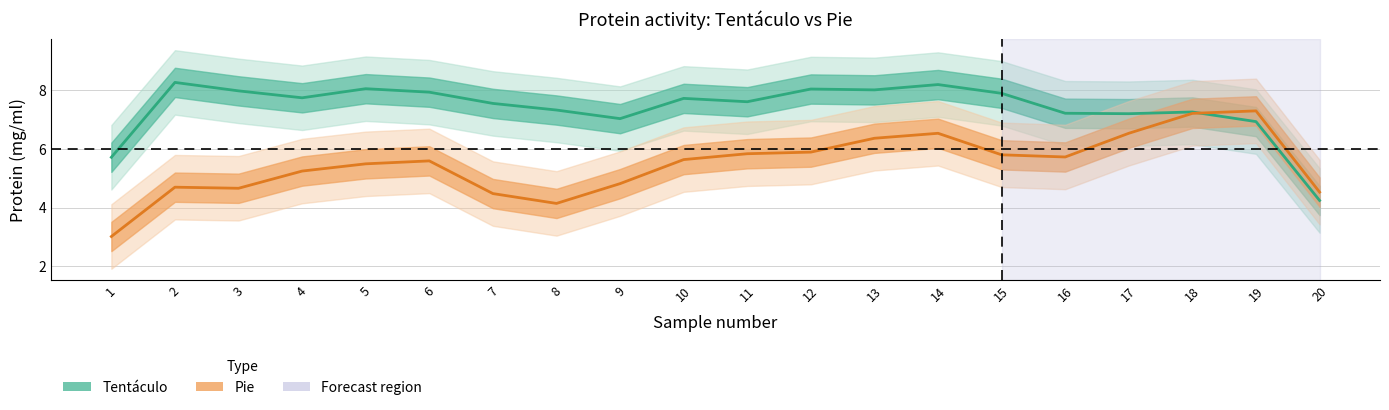

True or false: Tentáculo and Pie cross at least once.

True